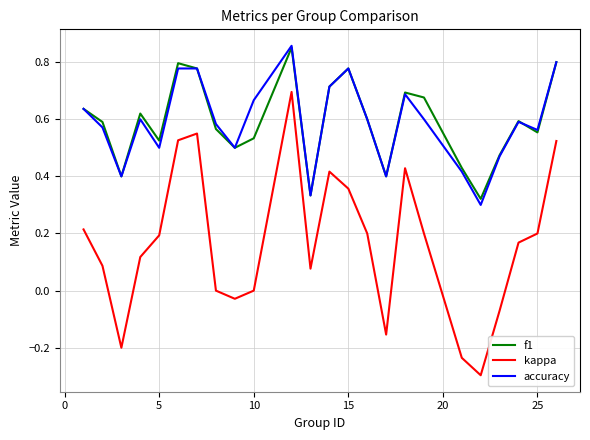

Which series has the largest range (max minus min)?

kappa